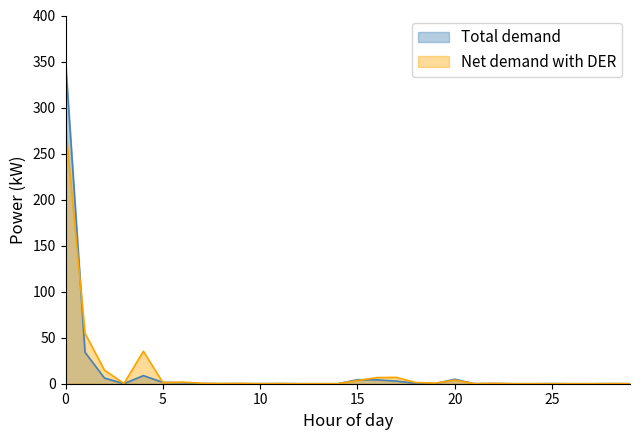

Is it true that the value at 18 is 0.2?

False